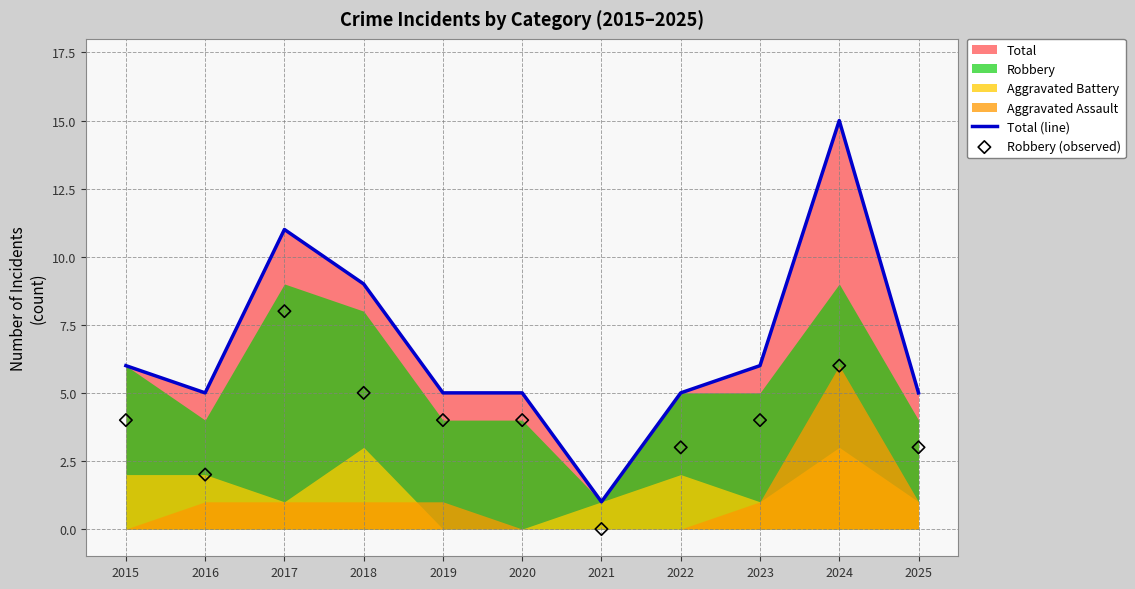

Is the value of Total (line) at 2023 greater than the value of Robbery (observed) at 2024?

No